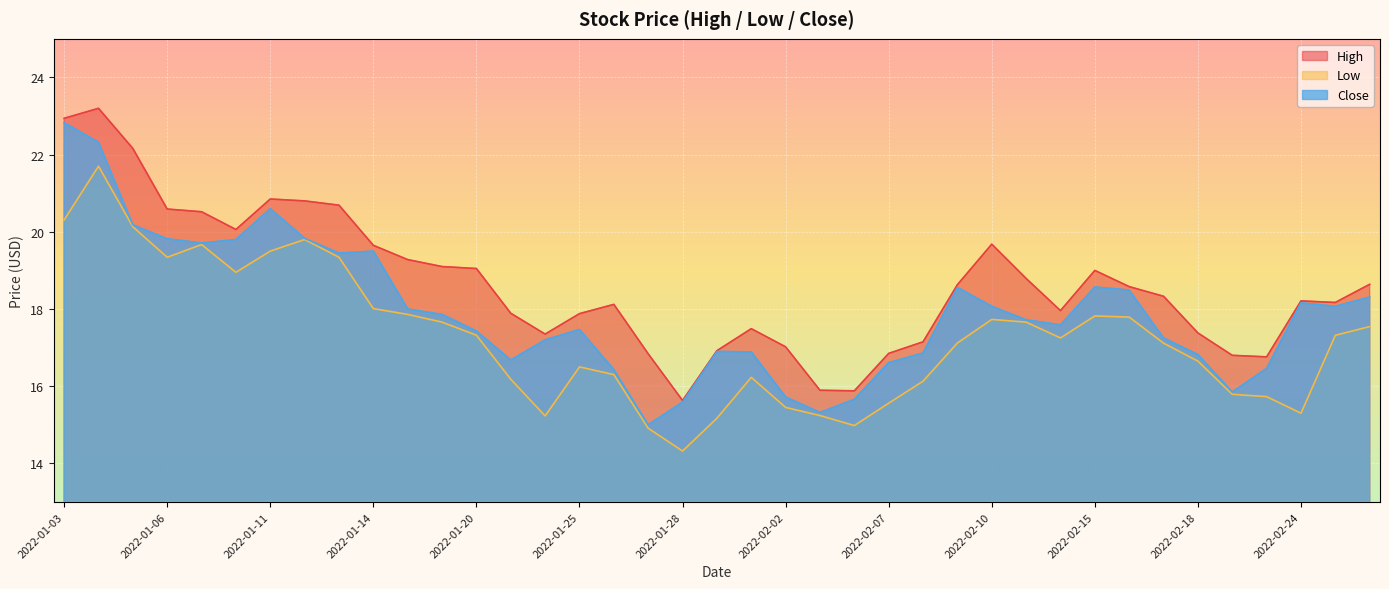

Which category has the highest value across all series?

2022-01-04